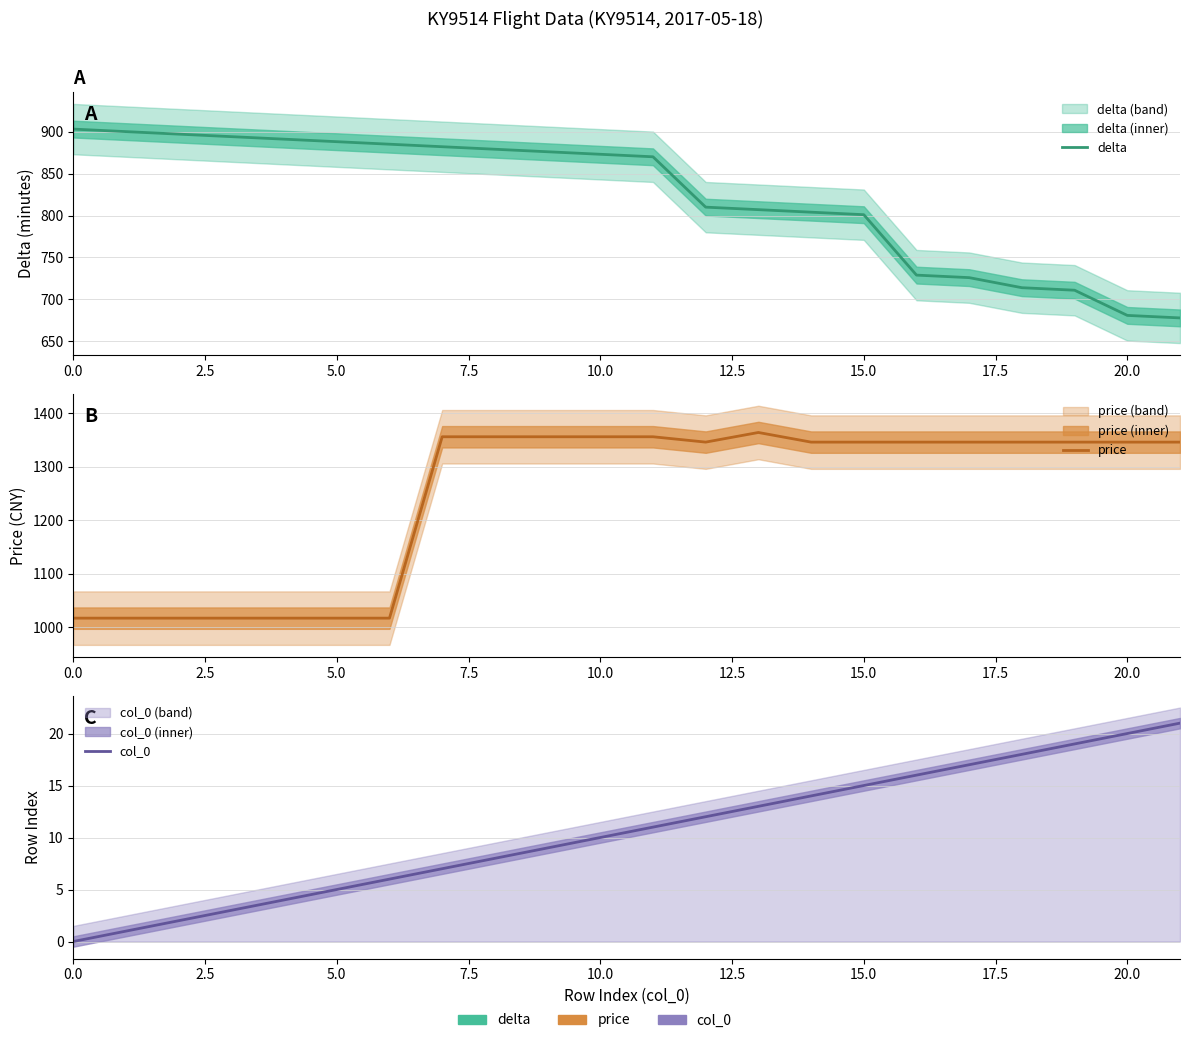

Where is delta nearest to the value 790?

15